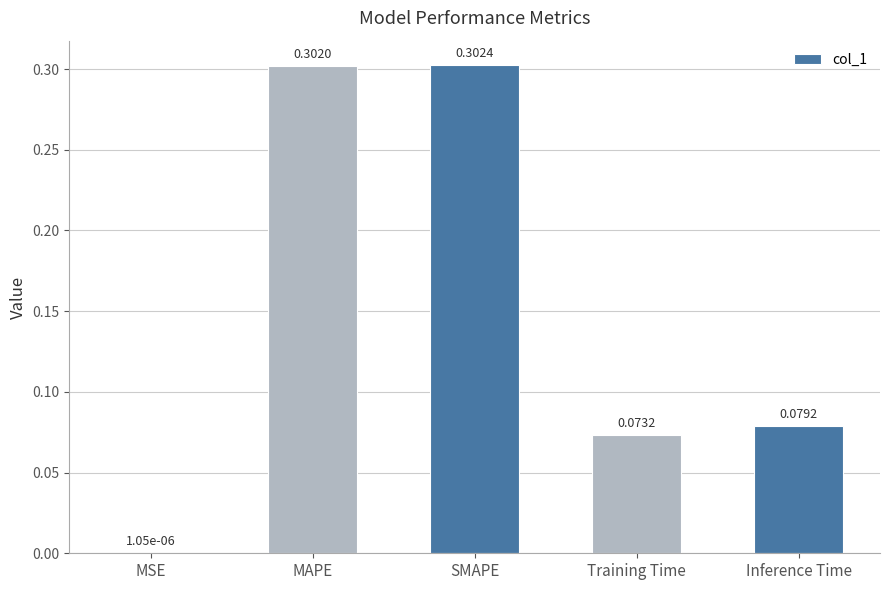

What is the sum of the values at MAPE and Training Time?

0.4